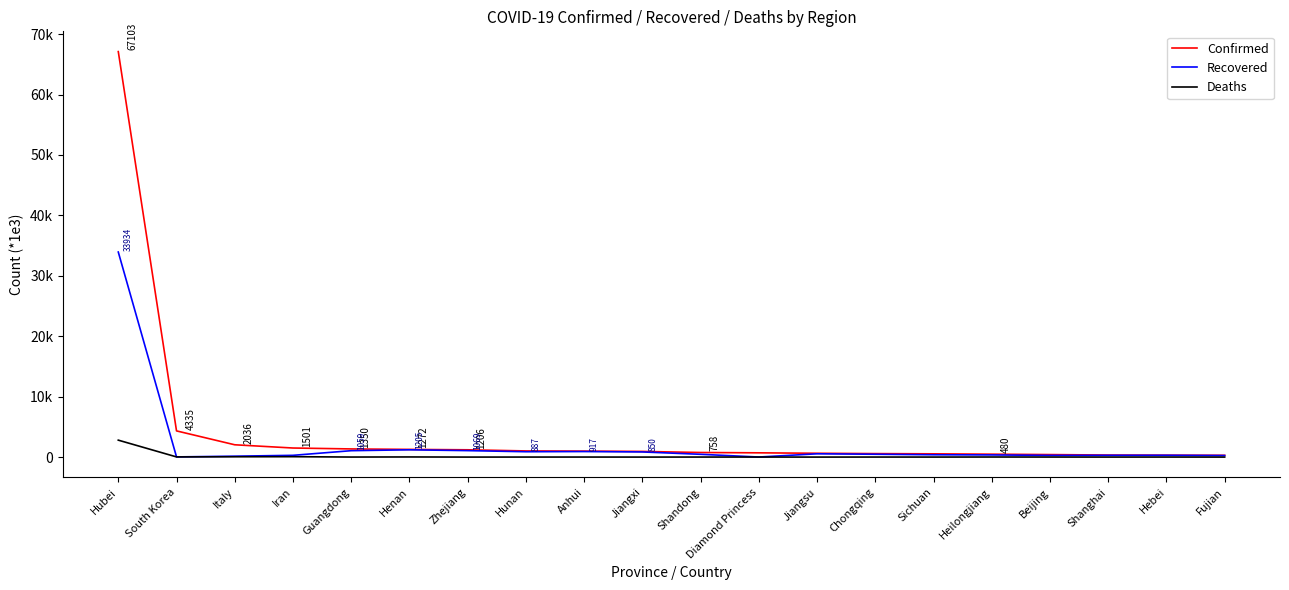

What are all the series names shown in the legend?

Confirmed, Recovered, Deaths